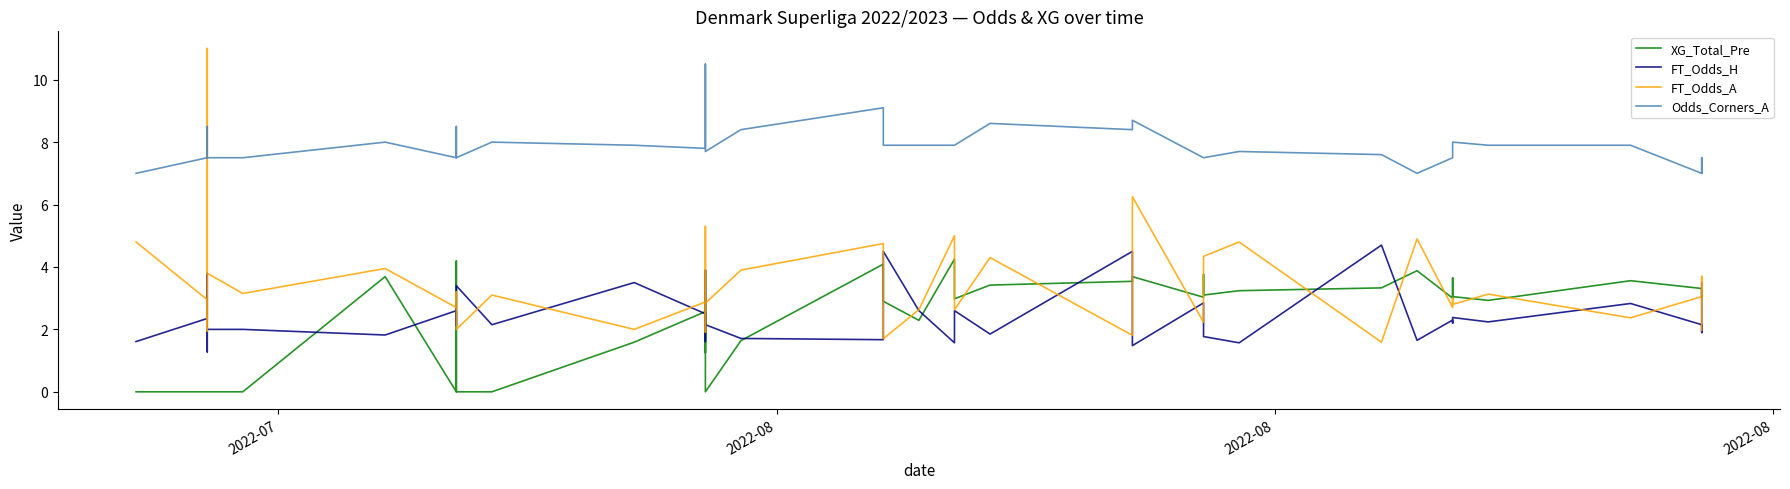

Is the value of Odds_Corners_A at 9 greater than the value of FT_Odds_A at 18?

Yes